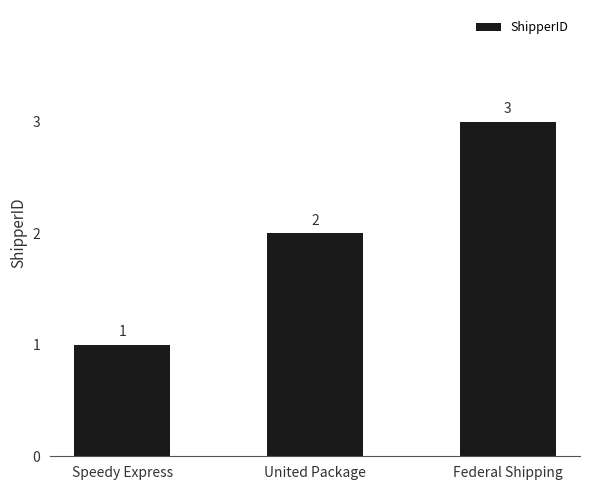

Between United Package and Speedy Express, which is larger?

United Package